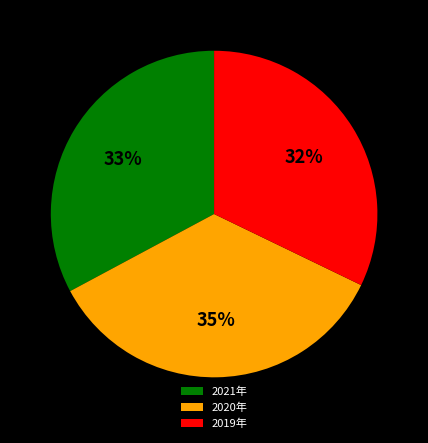

To the nearest percent, what is the difference between the largest and smallest slice percentages?

3%